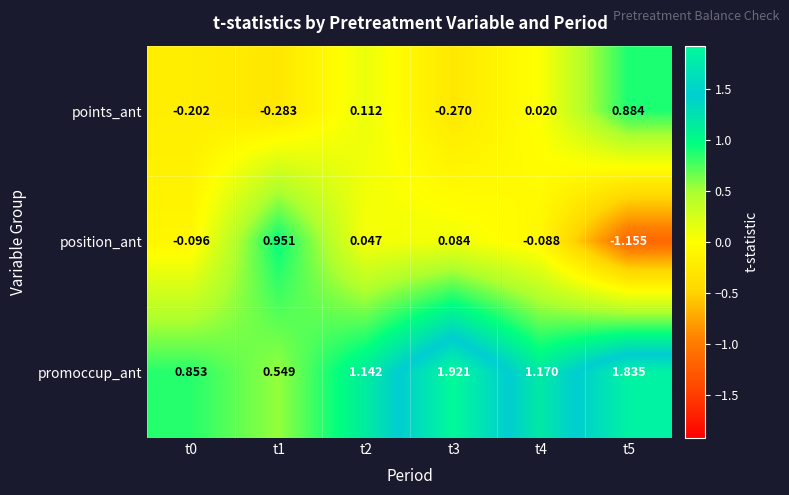

At which category is the sum across all series the highest?

t3